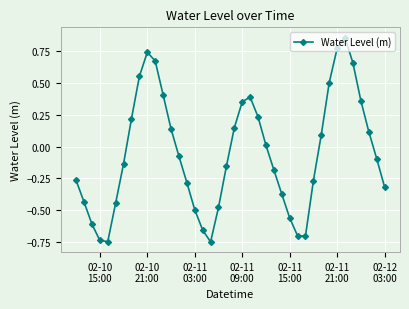

True or false: there are more than 2 points higher than both neighbors.

True